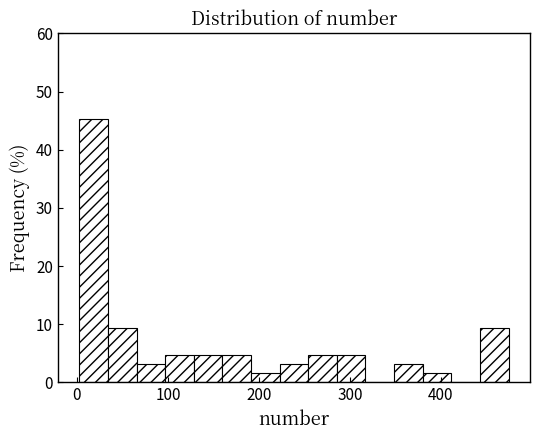

Read against the x-axis, roughly where is the centre of the tallest bar?

20